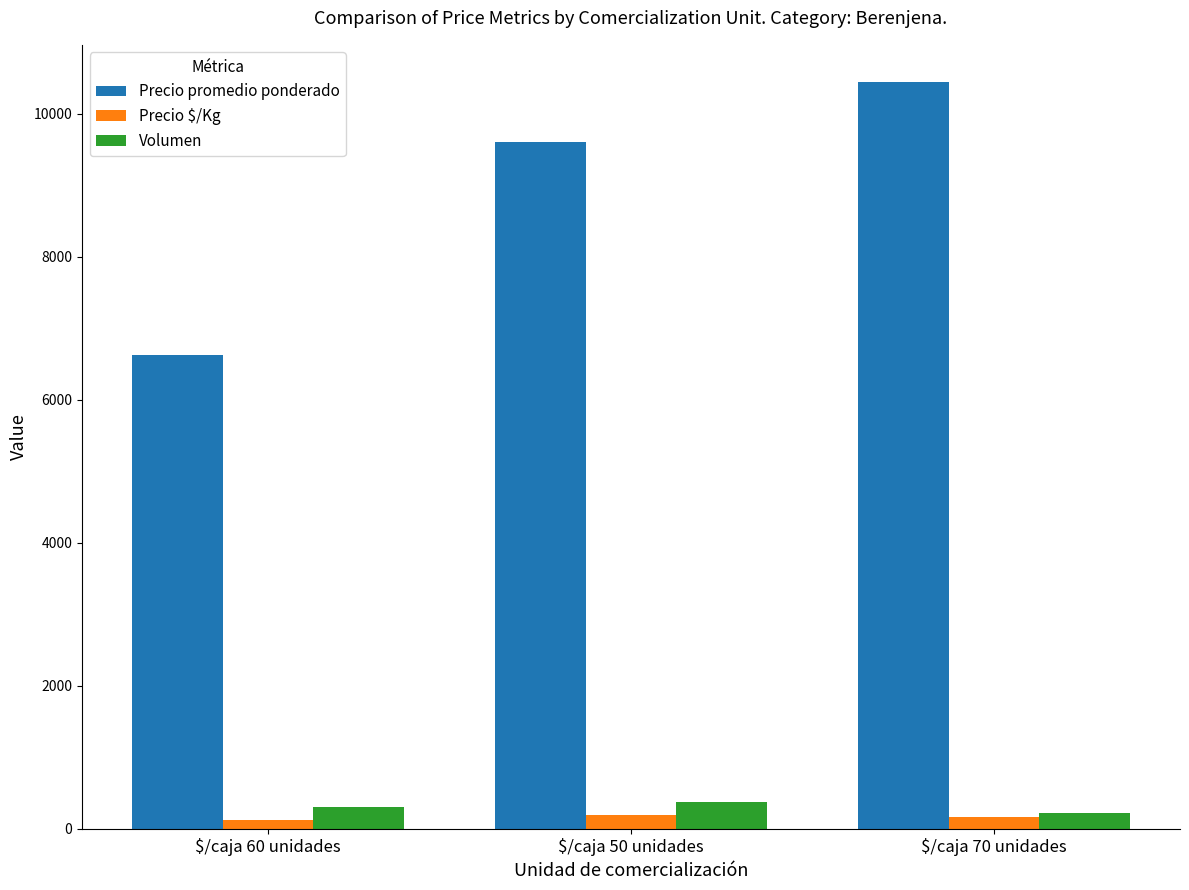

Which series has the largest range (max minus min)?

Precio promedio ponderado